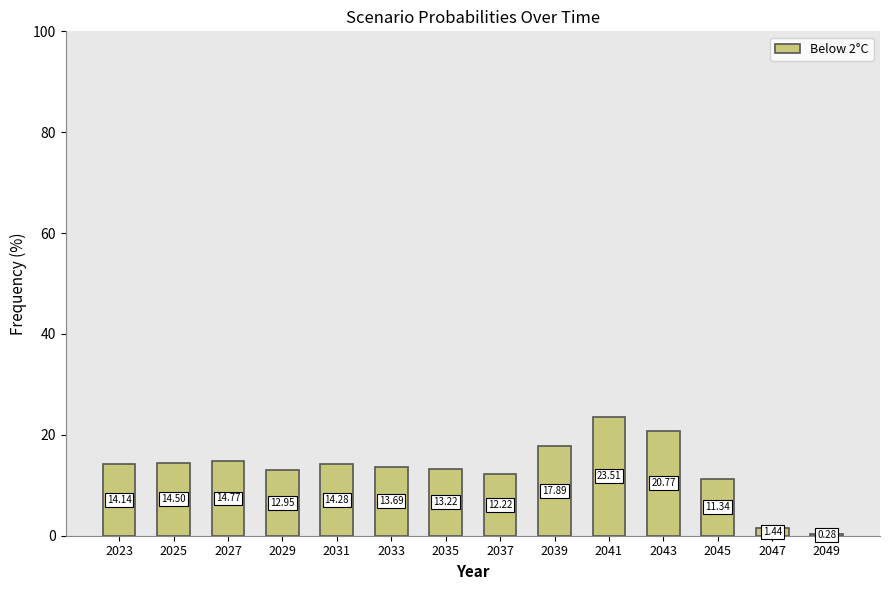

What is the change in value from 2037 to 2043?

+8.5